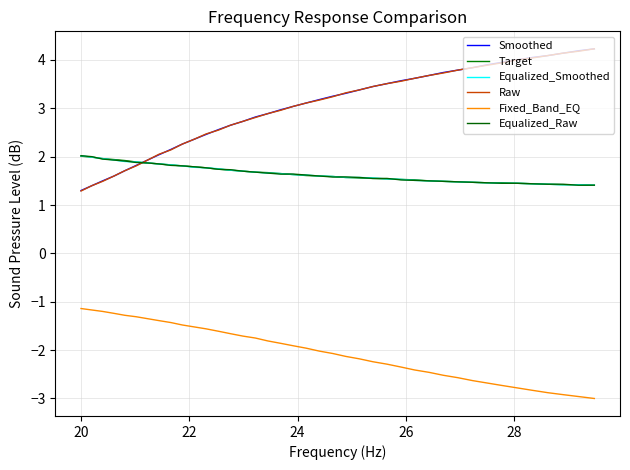

Which series has the largest total across all categories?

Smoothed